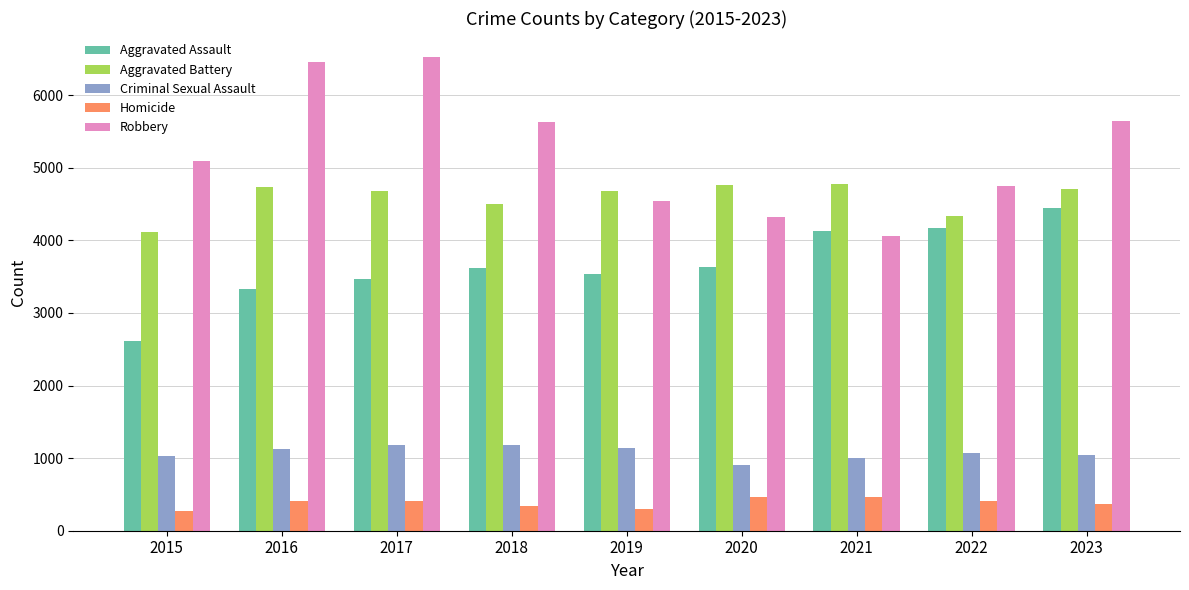

How many bars are there in total?

45